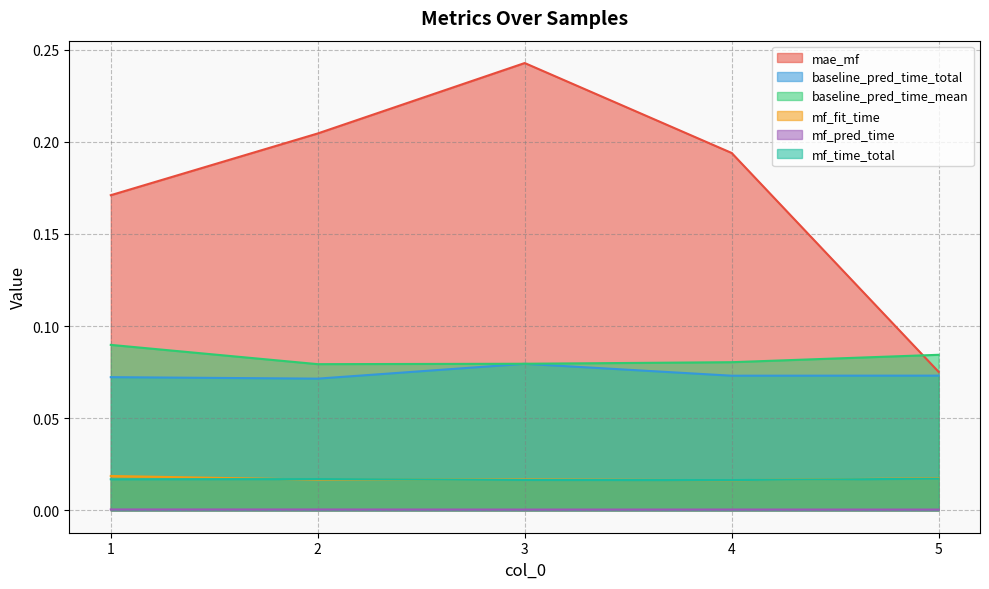

What are all the series names shown in the legend?

mae_mf, baseline_pred_time_total, baseline_pred_time_mean, mf_fit_time, mf_pred_time, mf_time_total